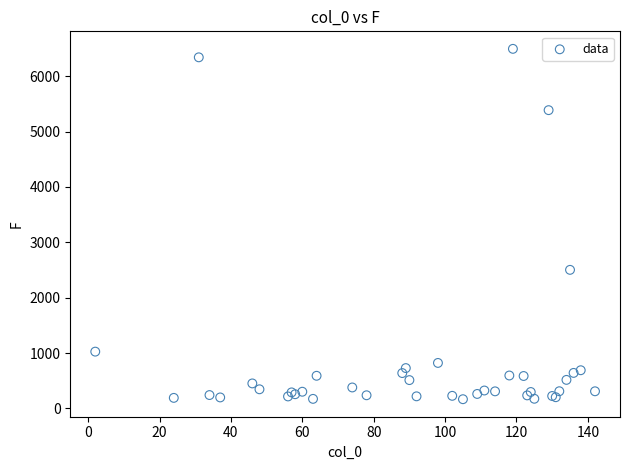

What Y value in the scatter plot is closest to 3329?

2502